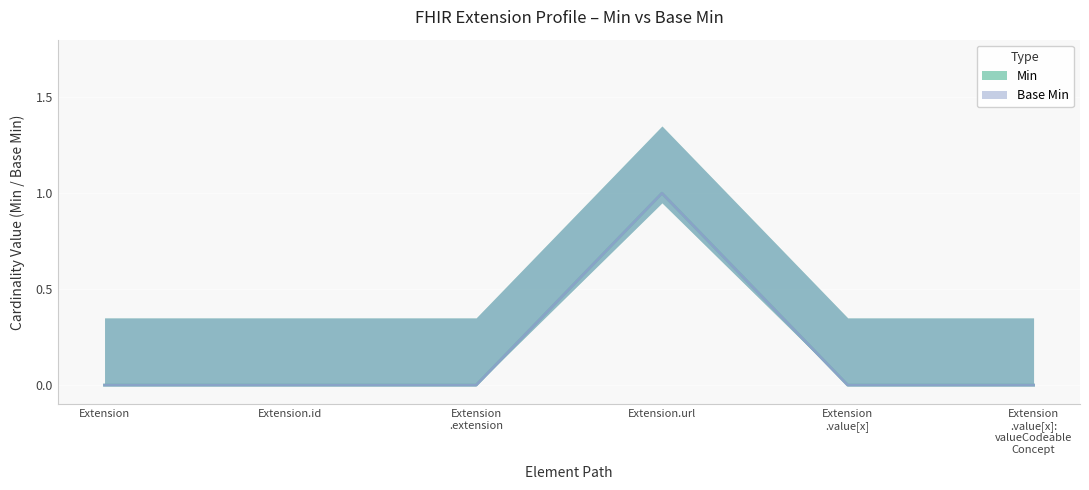

How many lines are shown in the chart?

2